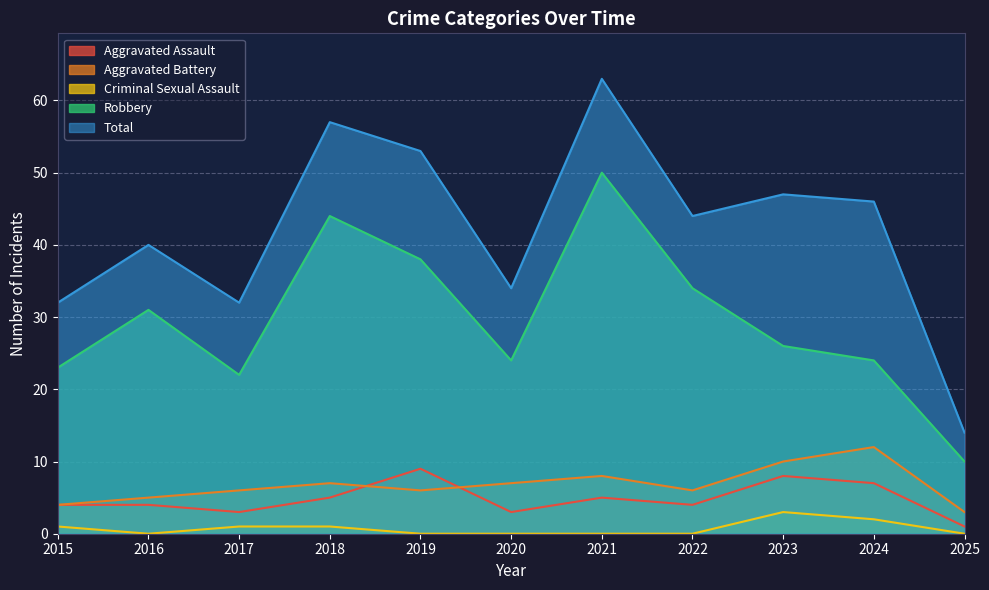

True or false: Criminal Sexual Assault and Aggravated Battery intersect in this chart.

False